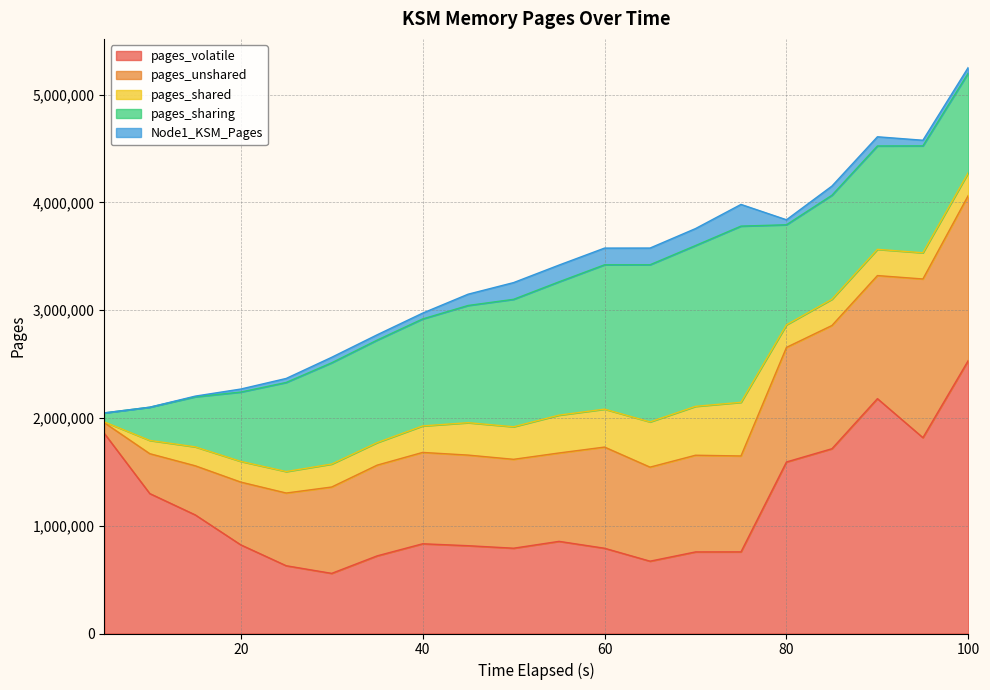

What are all the series names shown in the legend?

pages_volatile, pages_unshared, pages_shared, pages_sharing, Node1_KSM_Pages